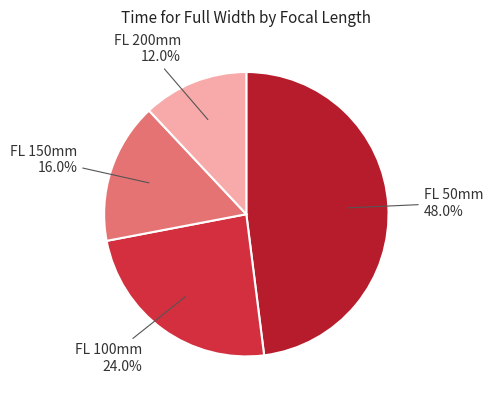

What percentage is NOT represented by FL 150mm?

84.0%